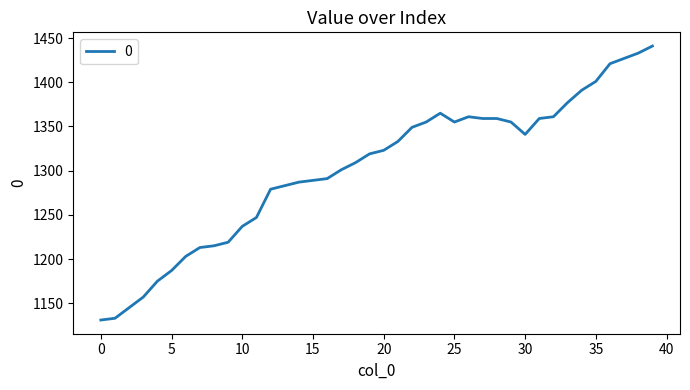

What is the maximum value shown in the chart?

1441